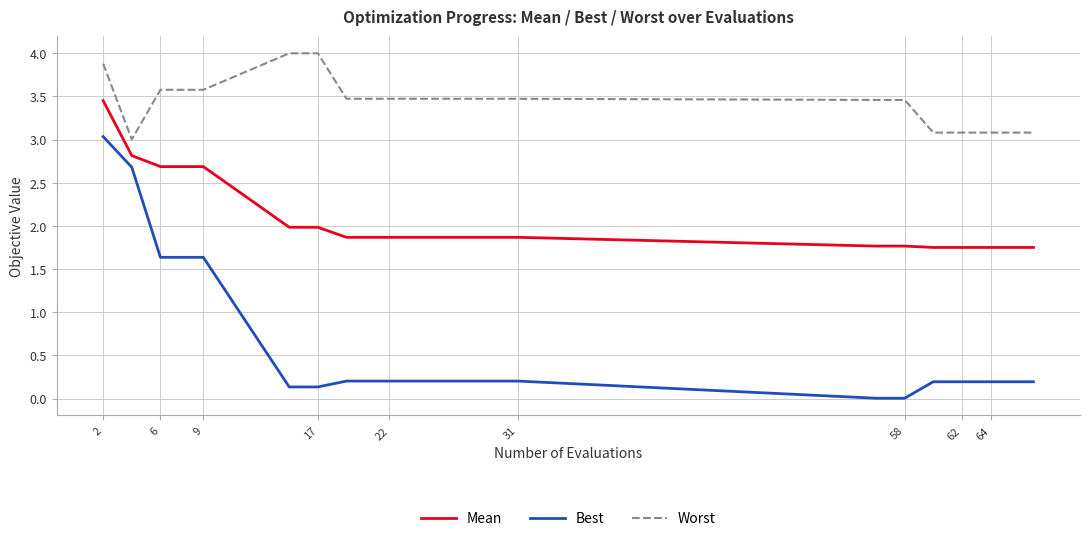

Which series has the largest range (max minus min)?

Best